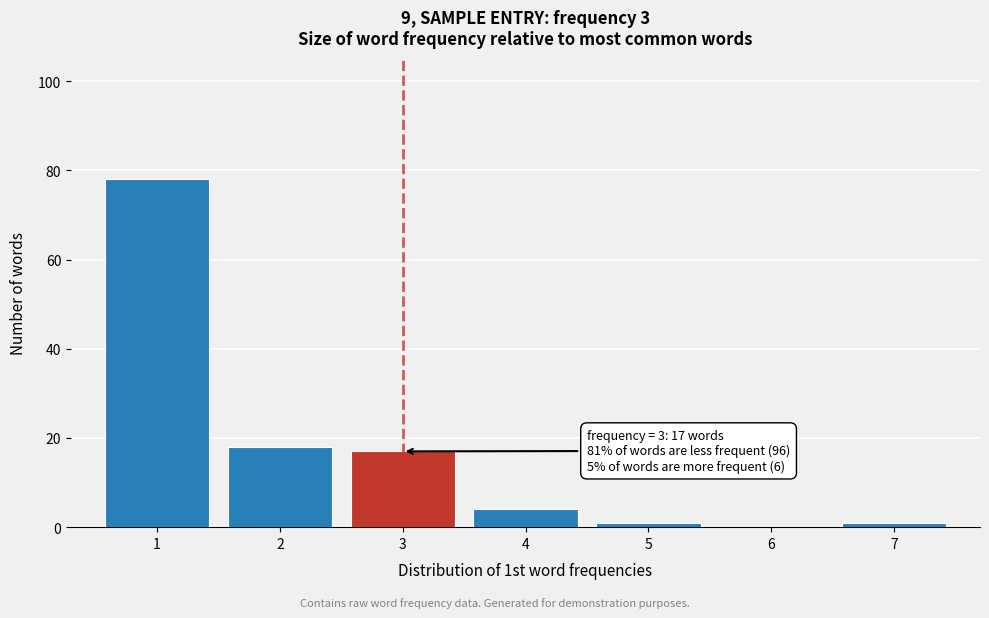

Reading left to right, list all the values displayed in this chart.

1=78	2=18	3=17	4=4	5=1	6=0	7=1